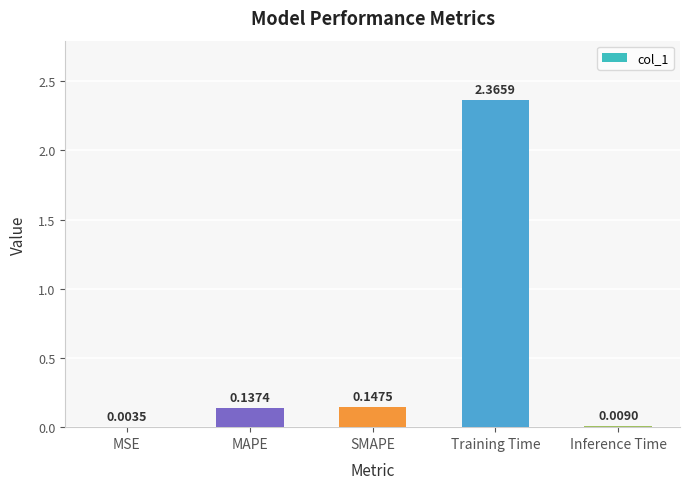

What is the sum of all values?

2.7